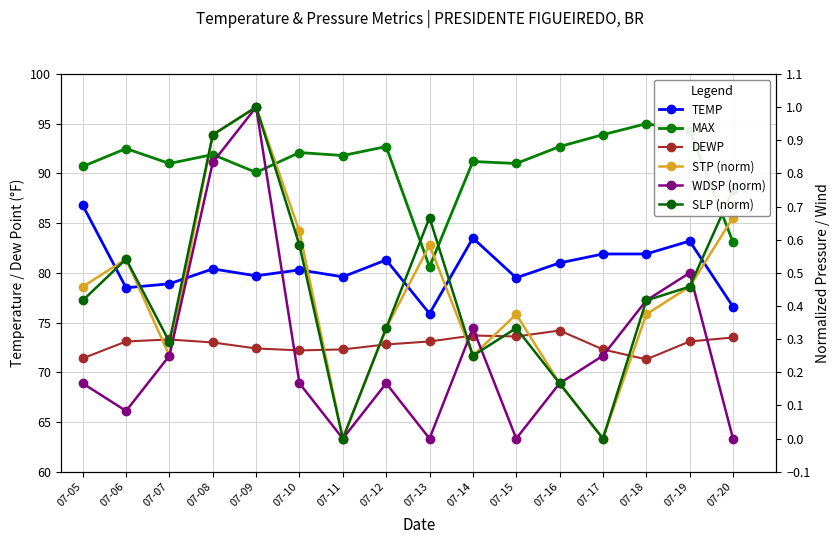

At which category is the sum across all series the highest?

07-19